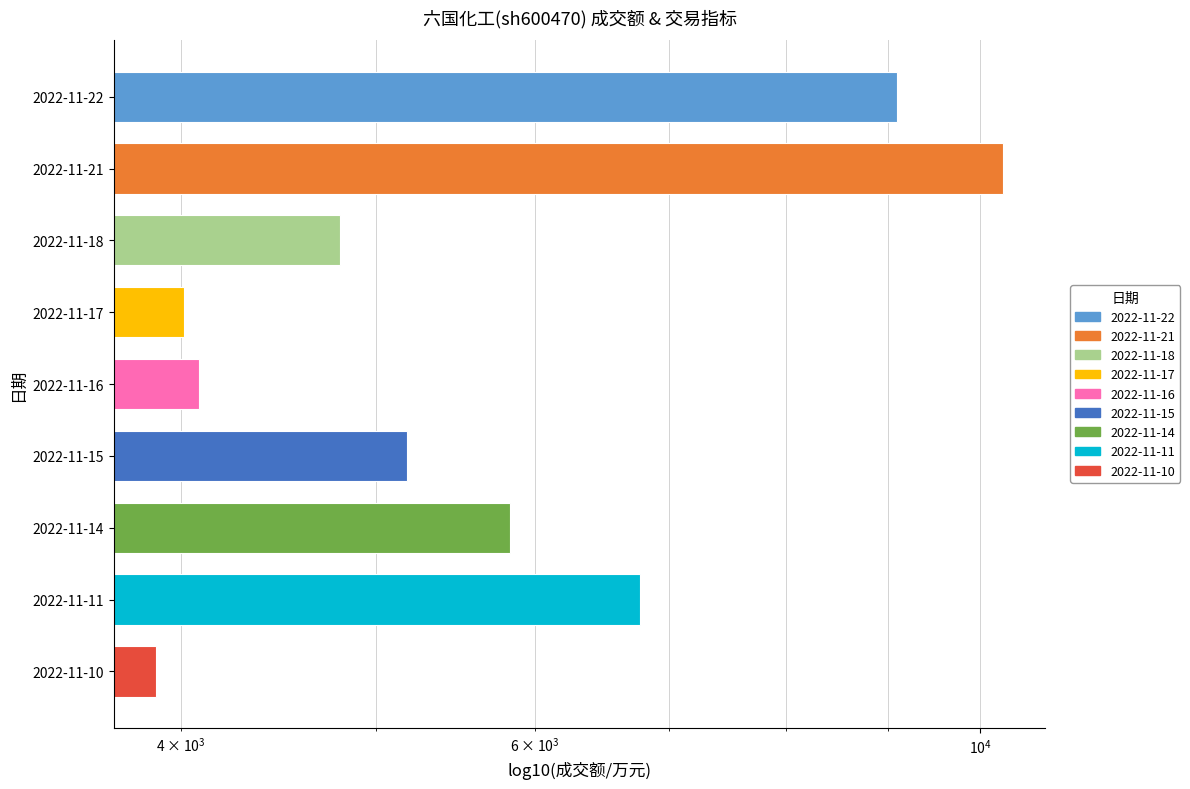

Reading right to left, what are all the values shown in this chart?

3887	6773	5835	5181	4083	4011	4802	10266	9090